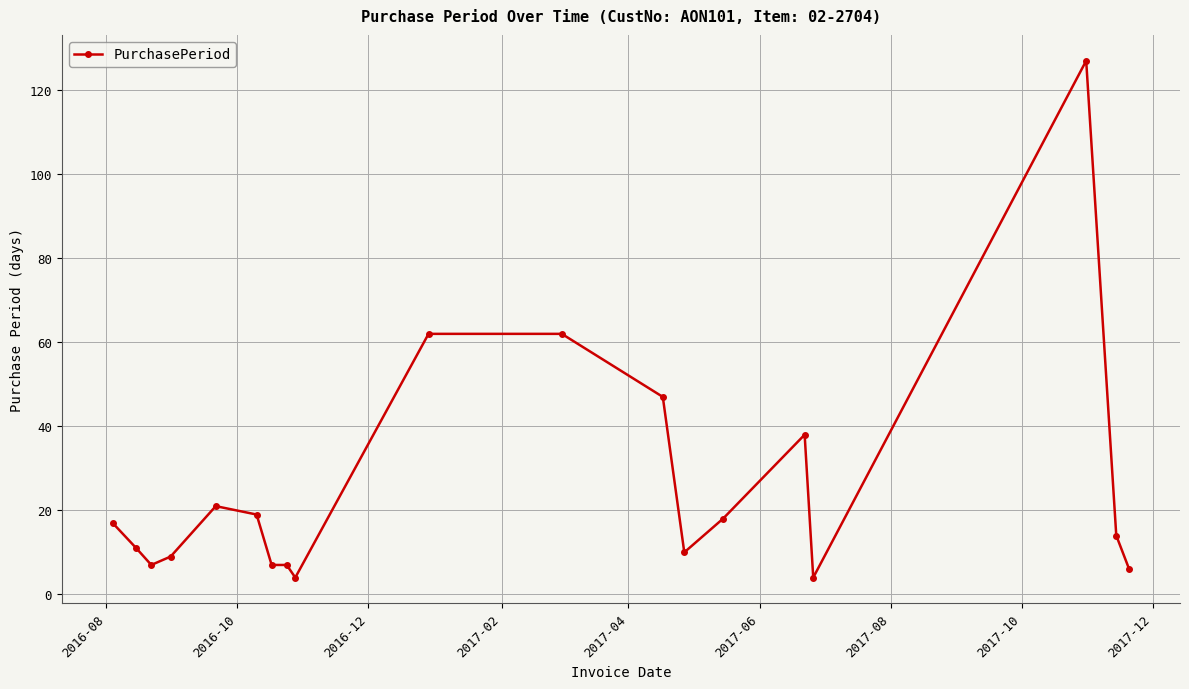

What is the greatest value displayed?

127